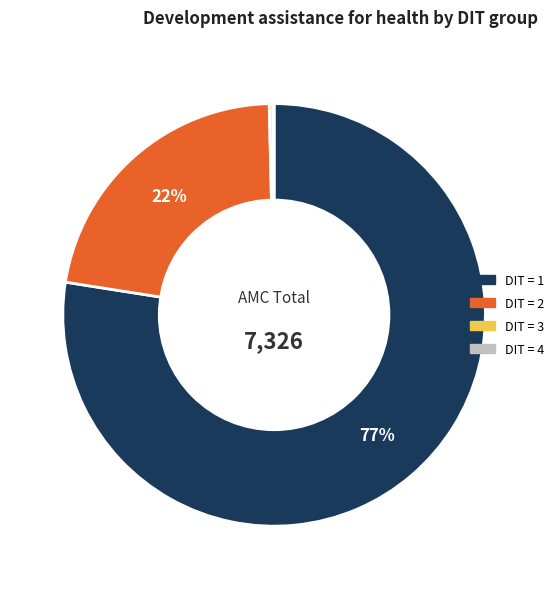

Is there a majority slice in this chart?

Yes